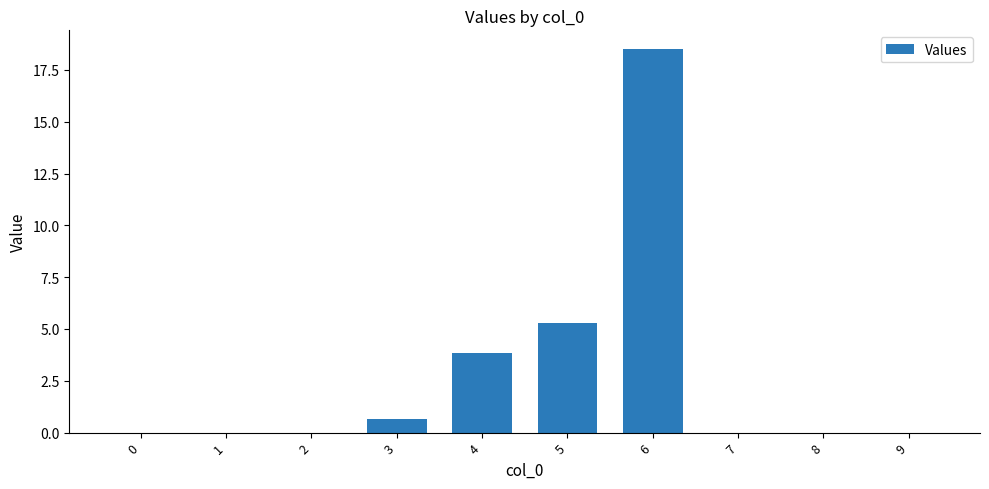

At which label is the value closest to 9?

5